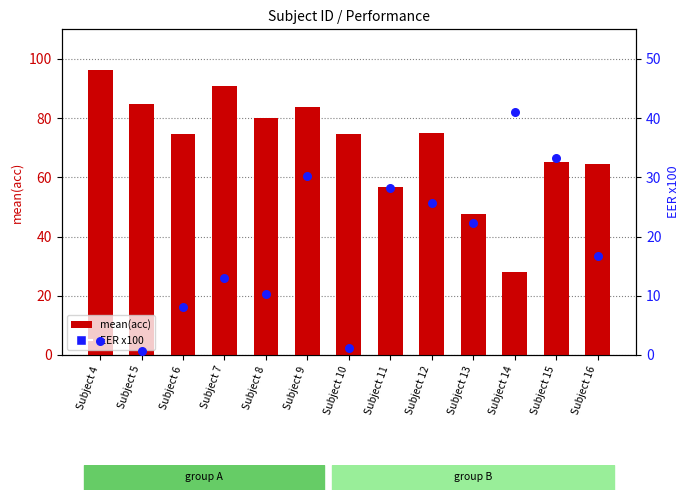

Is the value of EER x100 at Subject 8 greater than the value of mean(acc) at Subject 5?

No